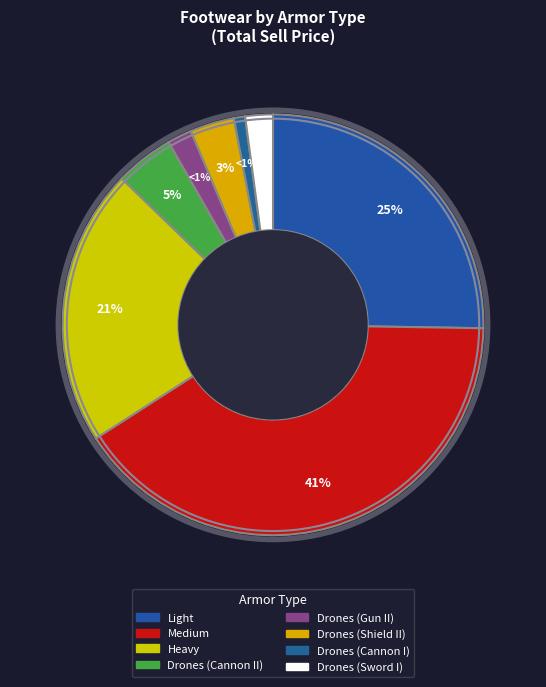

True or false: Drones (Shield Drones II) accounts for 1% of the total.

False